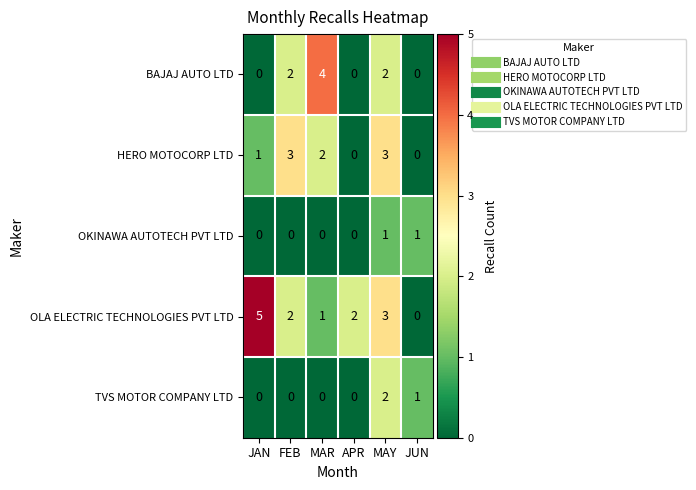

Where is TVS MOTOR COMPANY LTD nearest to the value 1?

JUN